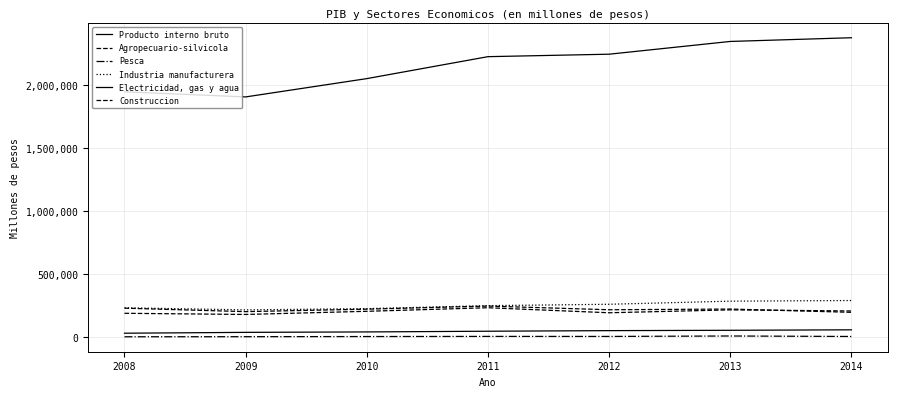

Does the chart have visible grid lines?

Yes